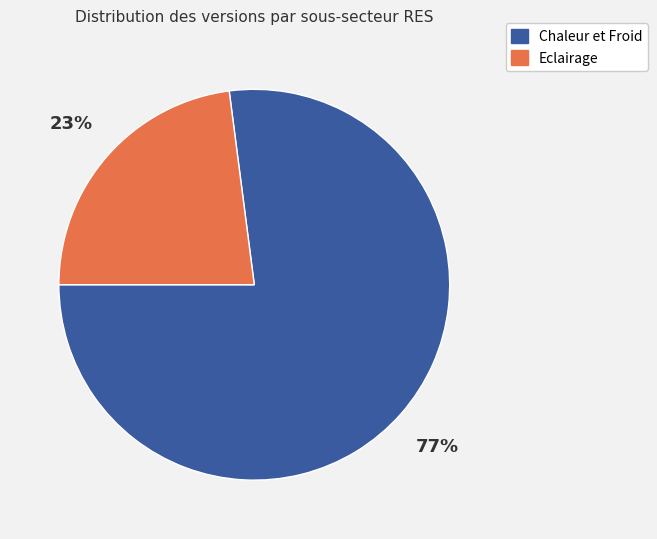

Do Eclairage and Chaleur et Froid together represent more than half of the pie?

Yes